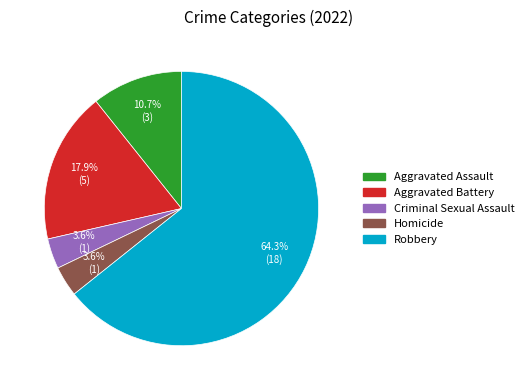

Which has a higher value, Aggravated Battery or Criminal Sexual Assault?

Aggravated Battery